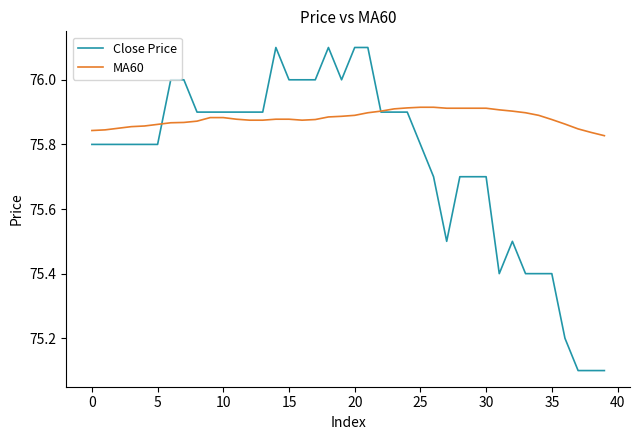

List the series in order of their peak value, lowest first.

MA60, Close Price